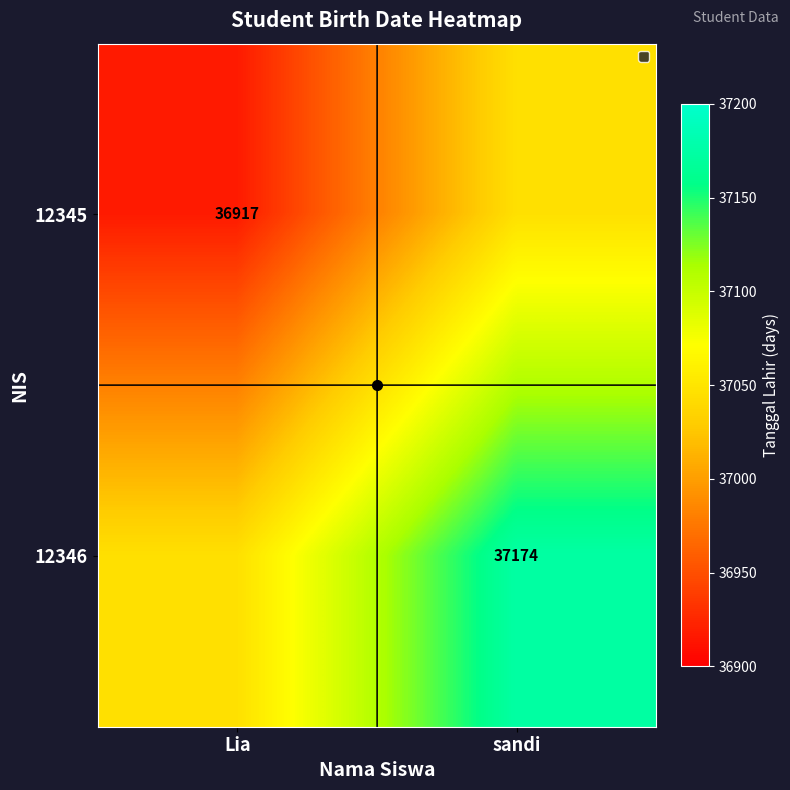

True or false: 12345 has a value of 16800.2 at Lia.

False